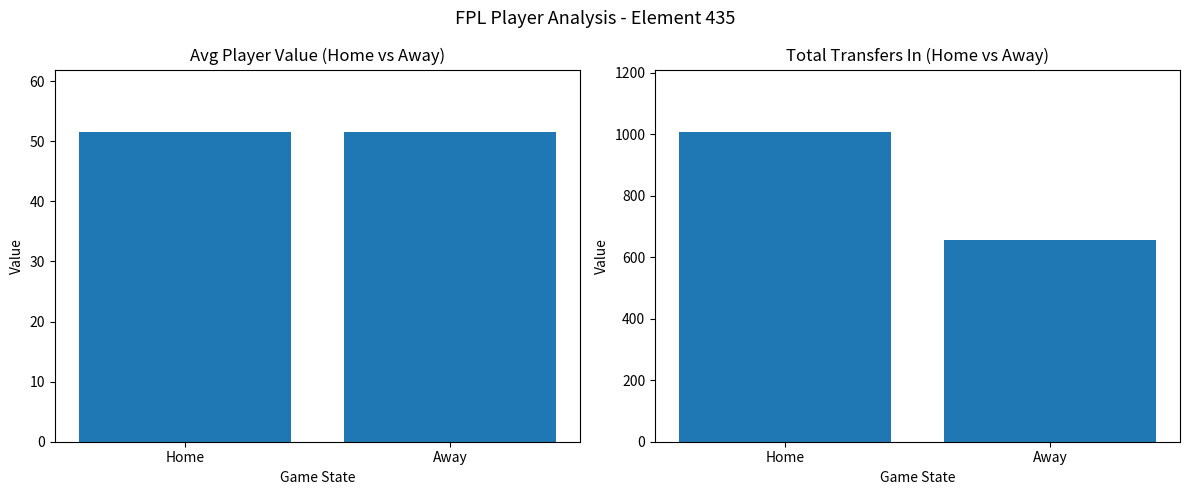

The value of Avg Value at Home is 26.5. True or false?

False